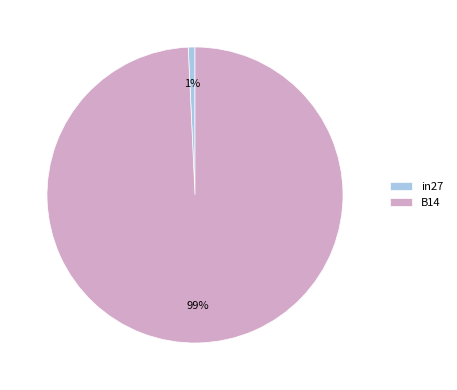

Count the number of slices in the pie.

2